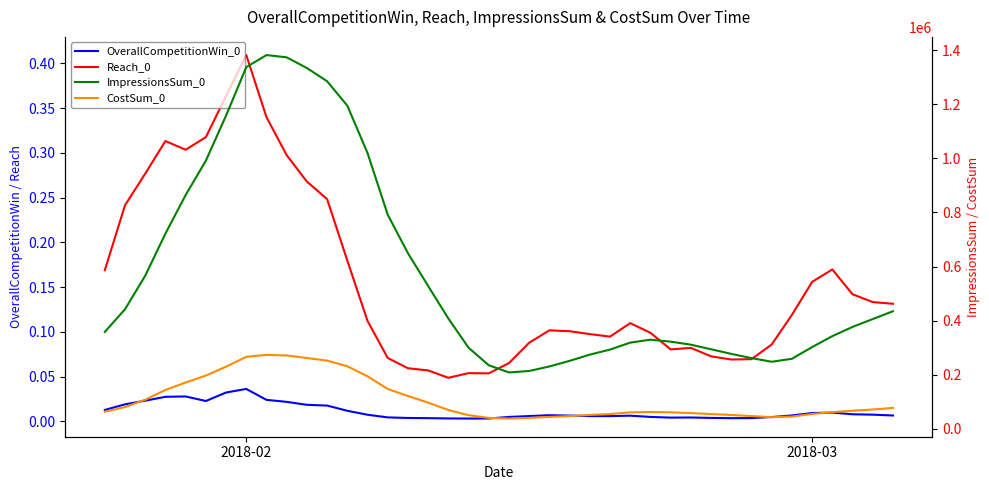

Is the value of ImpressionsSum_0 at 17 greater than the value of Reach_0 at 4?

Yes